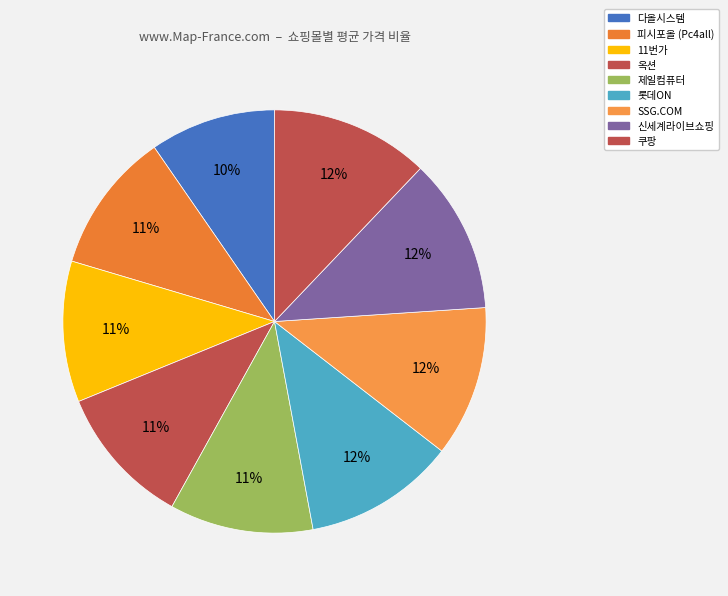

Is there any slice that represents more than half of the pie?

No